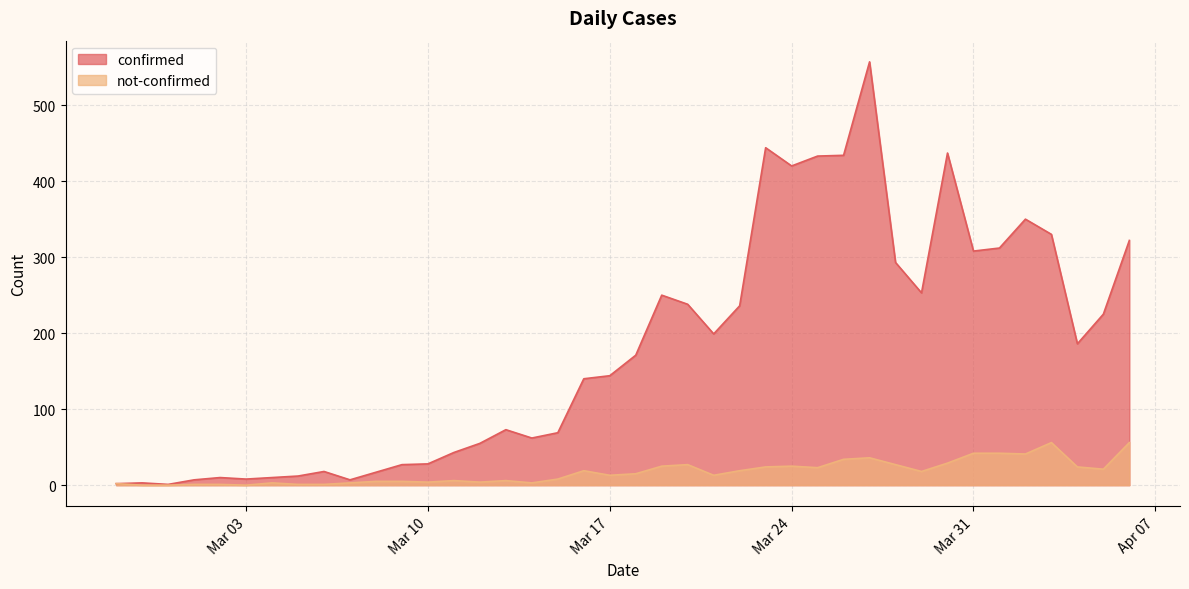

Is it true that not-confirmed equals 5 at 2020-03-04?

False